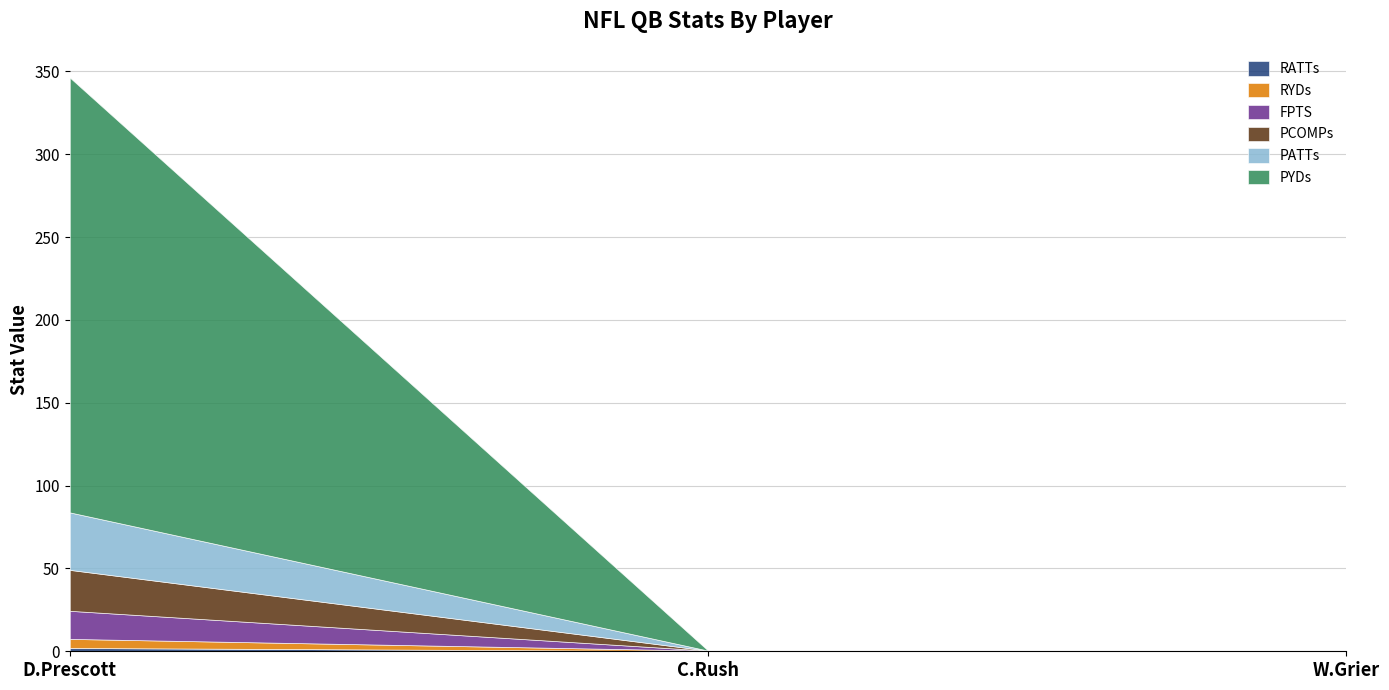

At which category is the sum across all series the highest?

D.Prescott